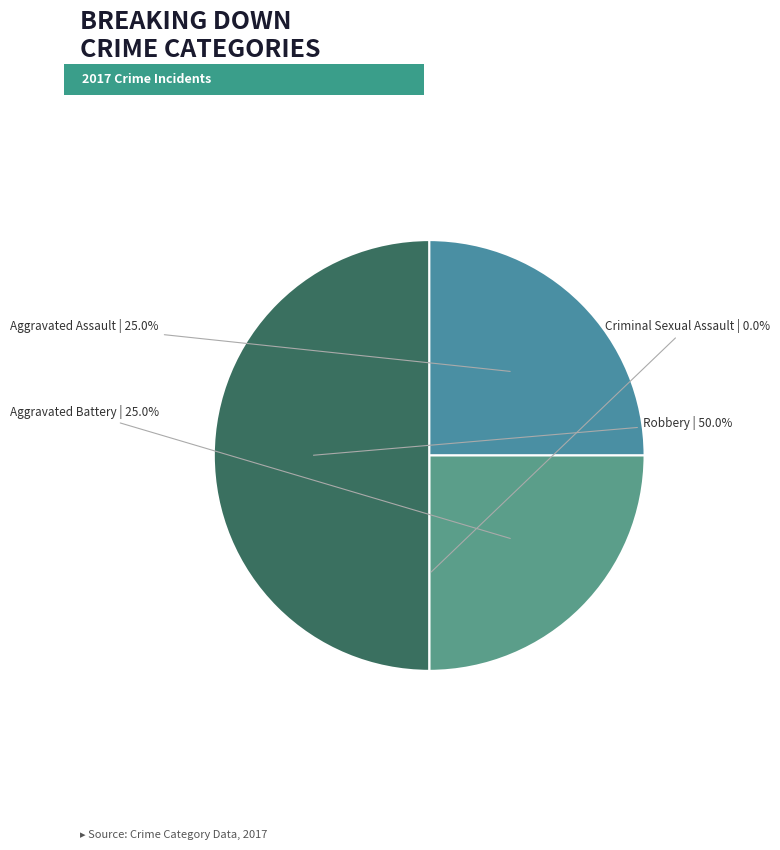

Does Criminal Sexual Assault represent more than half of the total?

No